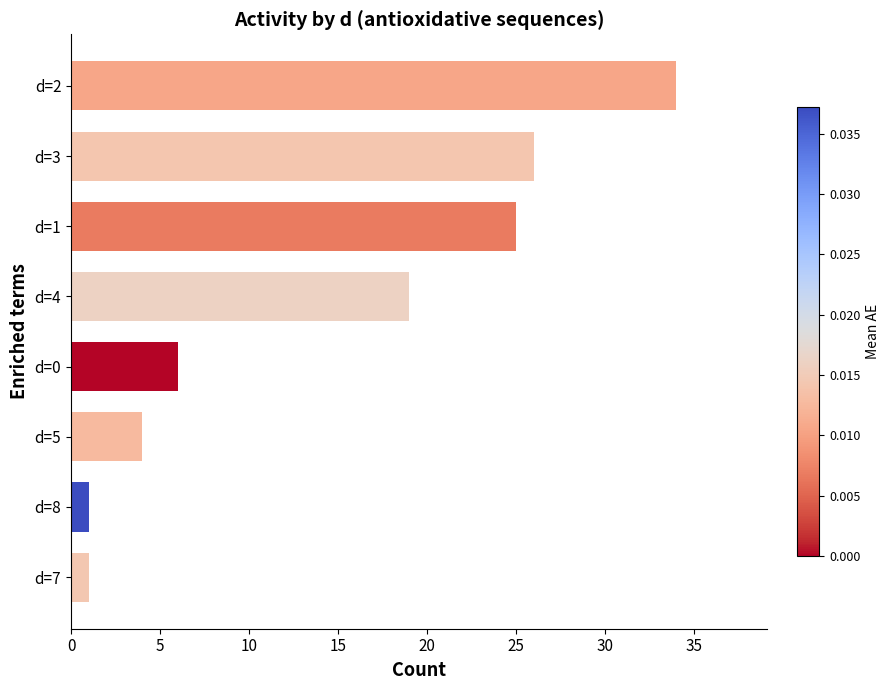

True or false: the data shows 18 at d=3.

False